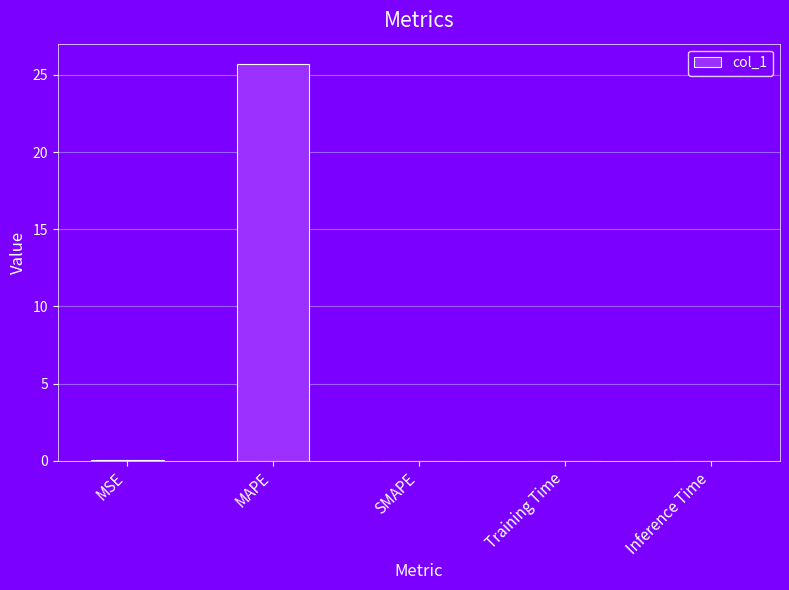

True or false: the data shows 13.9 at MAPE.

False